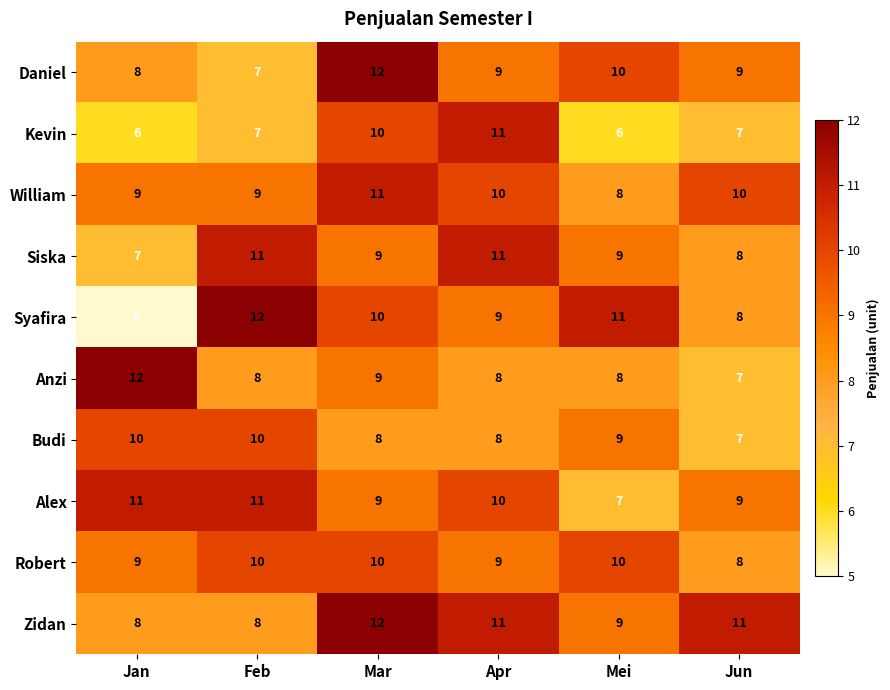

At which category is the sum across all series the highest?

Mar